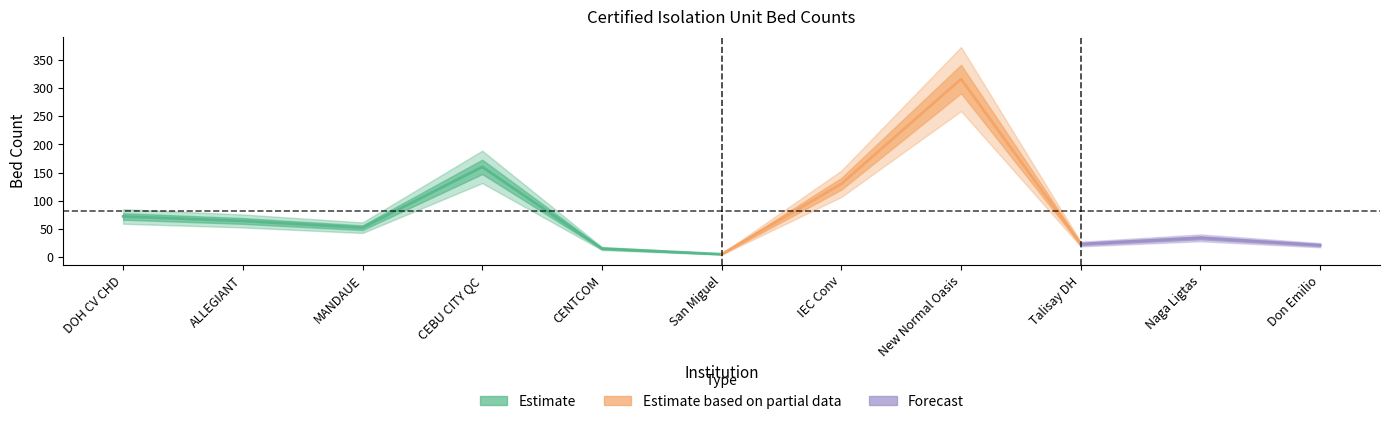

At which category does the data reach its first local peak?

3